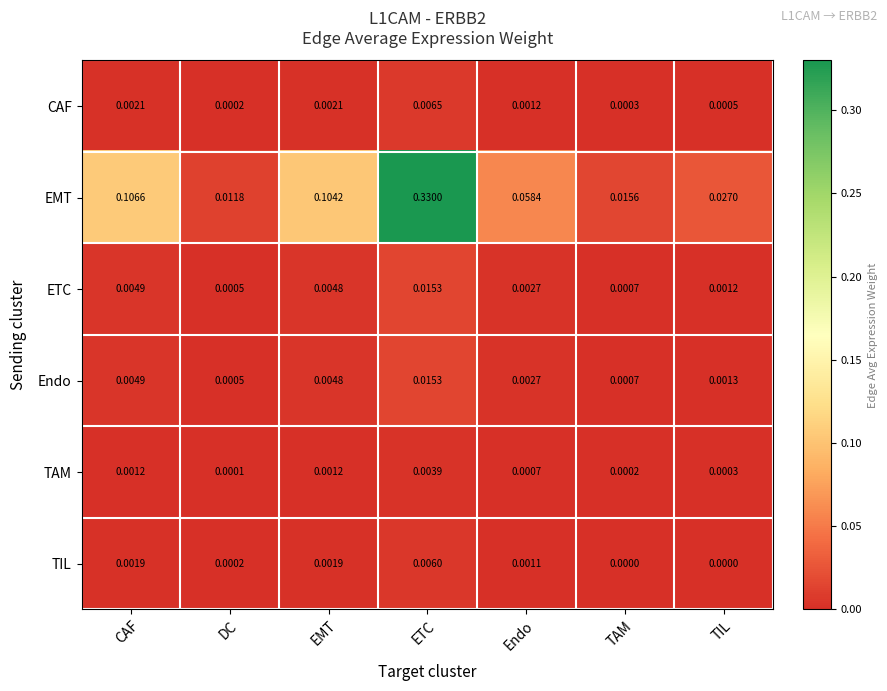

At TIL, list the series in order from largest to smallest.

EMT, Endo, ETC, CAF, TAM, TIL